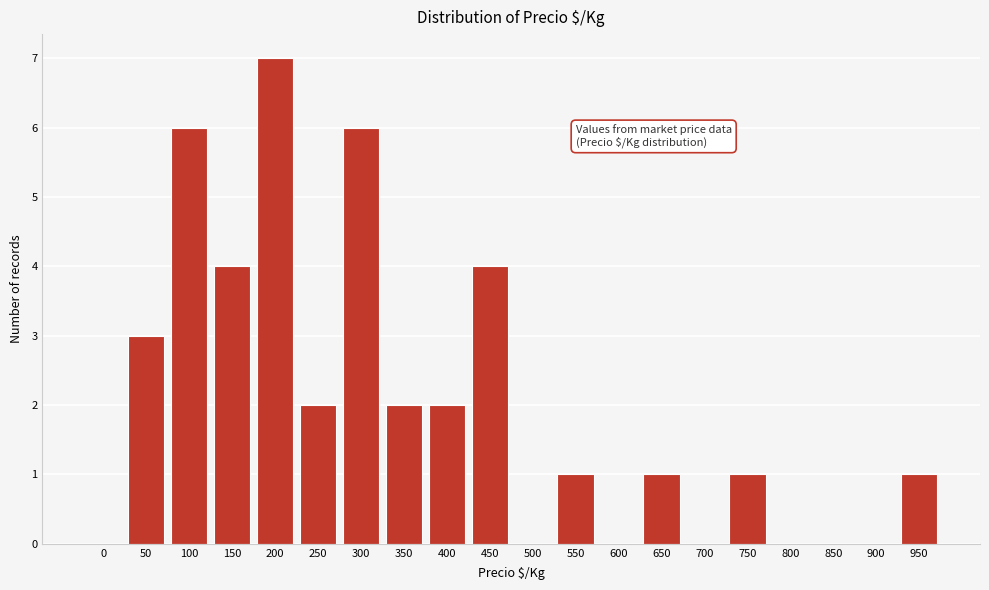

Reading right to left, what are all the values shown in this chart?

950=1	900=0	850=0	800=0	750=1	700=0	650=1	600=0	550=1	500=0	450=4	400=2	350=2	300=6	250=2	200=7	150=4	100=6	50=3	0=0